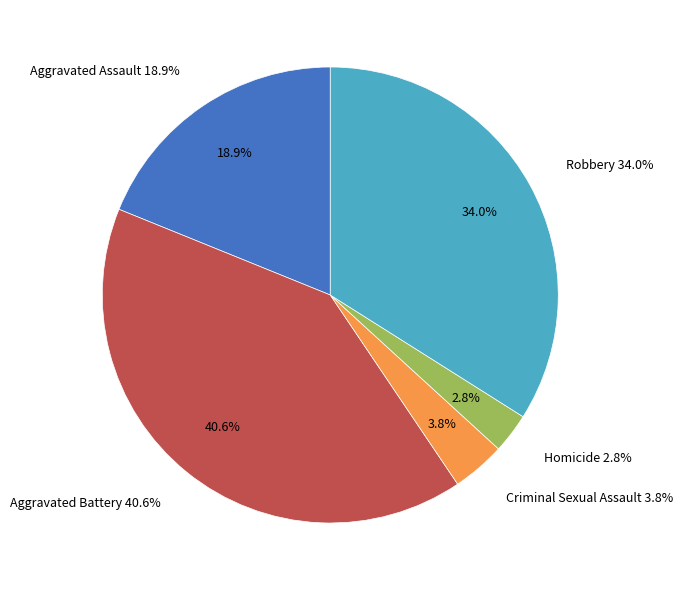

Is the sum of Criminal Sexual Assault and Homicide greater than half?

No